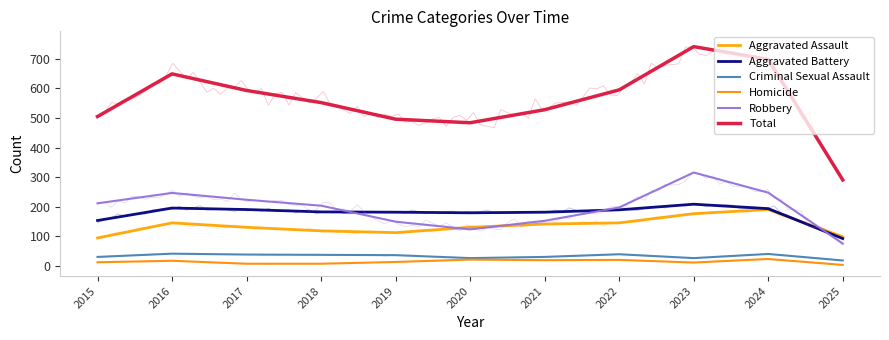

What value does the Robbery series have at 2017, to the nearest 5?

225